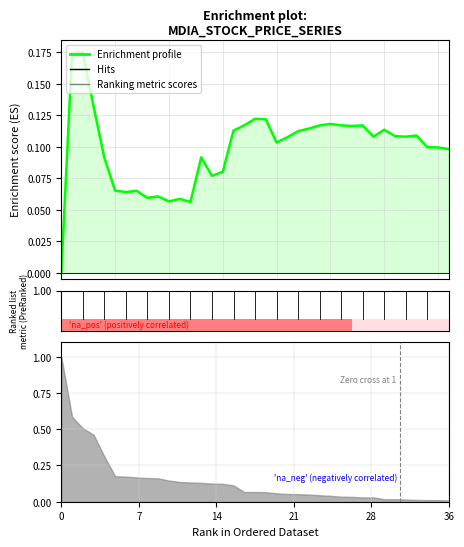

Reading left to right, extract all data points from this chart.

0.0	0.2	0.2	0.1	0.1	0.1	0.1	0.1	0.1	0.1	0.1	0.1	0.1	0.1	0.1	0.1	0.1	0.1	0.1	0.1	0.1	0.1	0.1	0.1	0.1	0.1	0.1	0.1	0.1	0.1	0.1	0.1	0.1	0.1	0.1	0.1	0.1